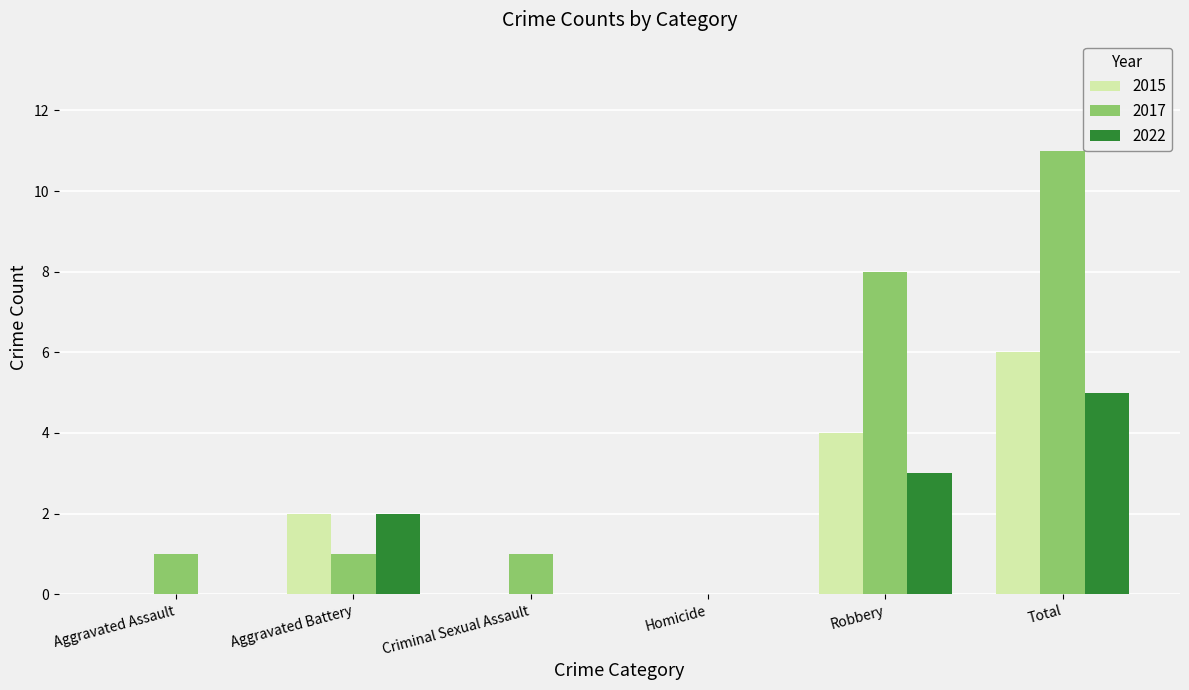

Are the bars grouped side by side (vs. stacked)?

Yes